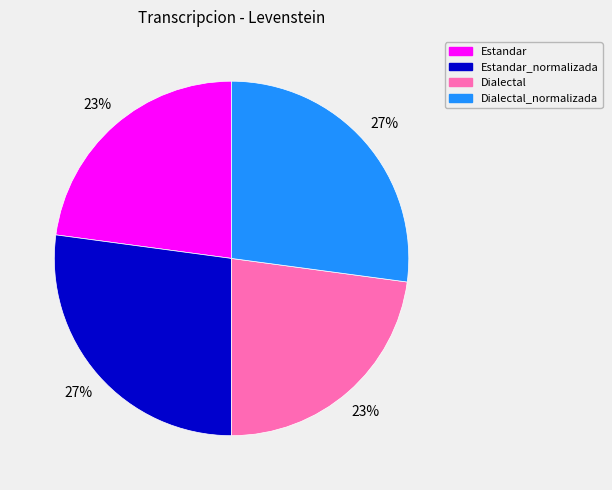

To the nearest percent, what percentage of the pie is Estandar?

23%